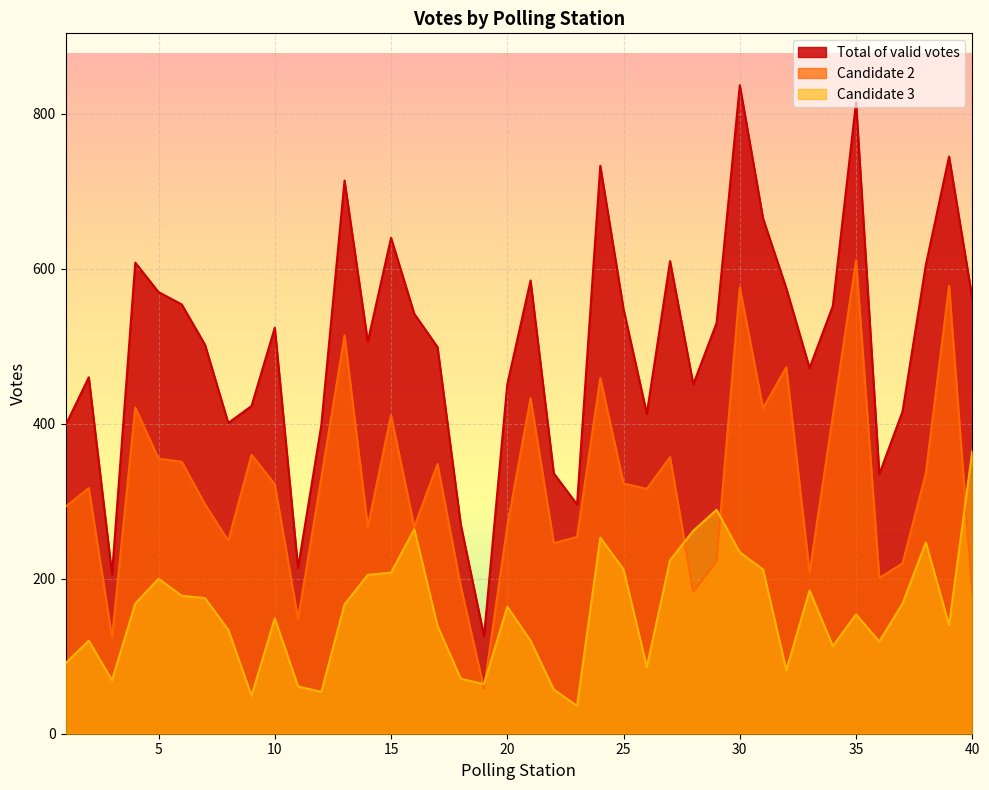

Reading left to right, list all the values displayed in this chart.

Total of valid votes: 398	460	206	608	570	554	502	401	423	524	214	398	714	506	640	542	499	270	126	451	585	336	296	733	548	413	610	451	530	837	665	575	472	552	815	335	416	605	745	562
Candidate 2: 293	317	124	421	355	351	296	249	360	322	148	330	514	267	411	267	348	190	58	268	433	246	254	459	323	316	357	183	223	576	420	473	208	410	611	201	220	336	578	181
Candidate 3: 91	120	69	168	200	178	175	134	49	149	61	54	167	205	208	264	139	71	64	164	120	57	36	253	212	86	224	262	289	234	212	82	185	113	154	119	168	247	140	365